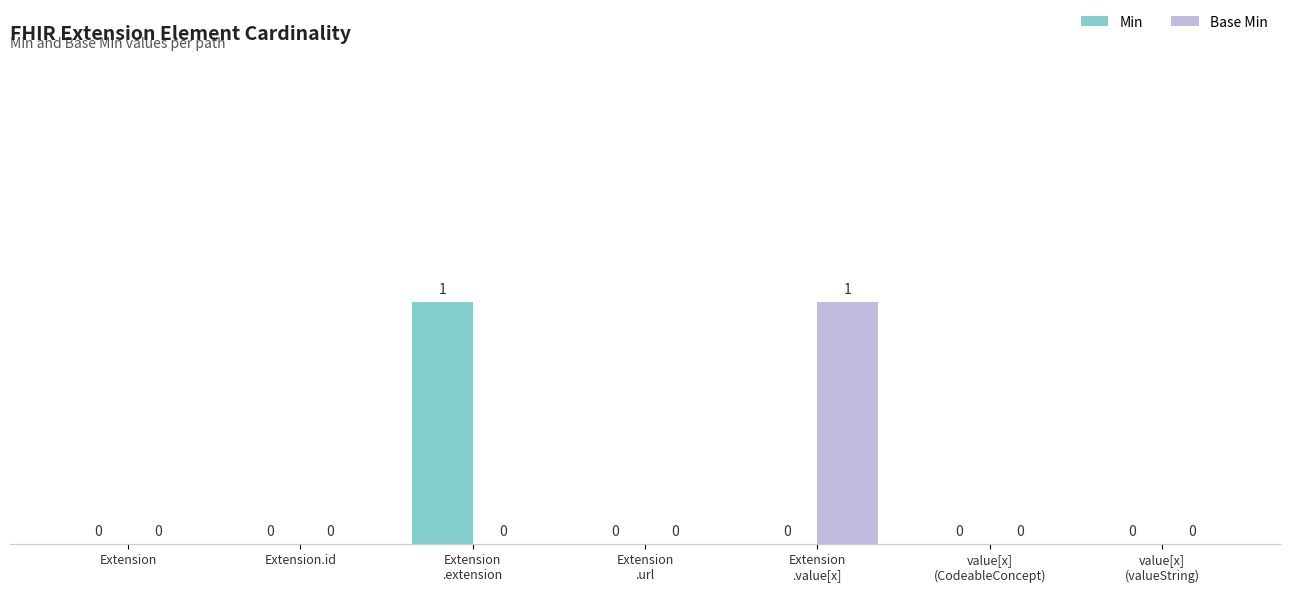

How many Min values are between 0 and 1?

7